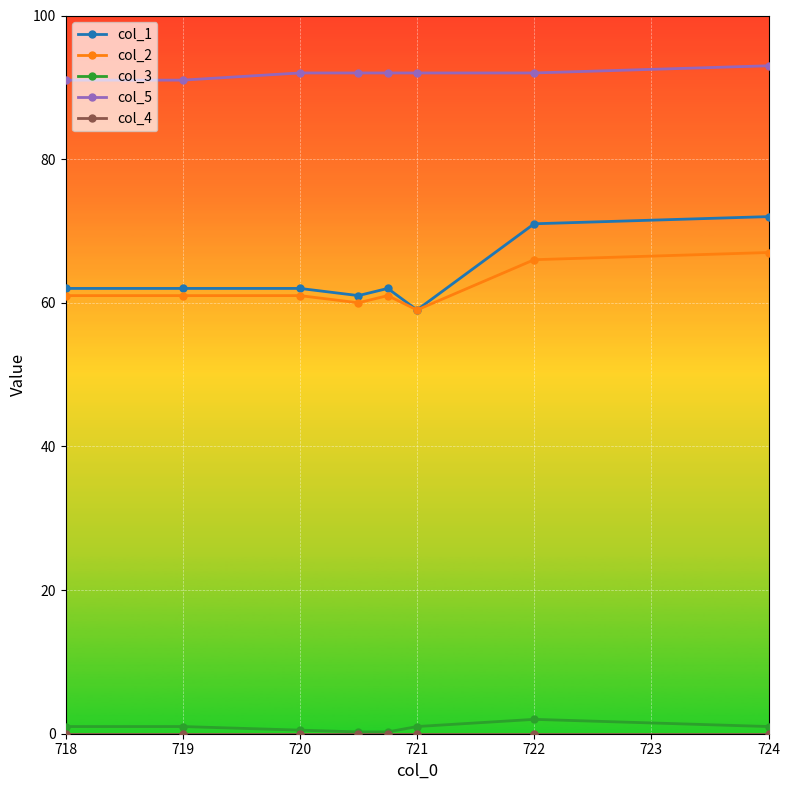

What is the value of the col_2 point at the 2nd from the left?

61.0